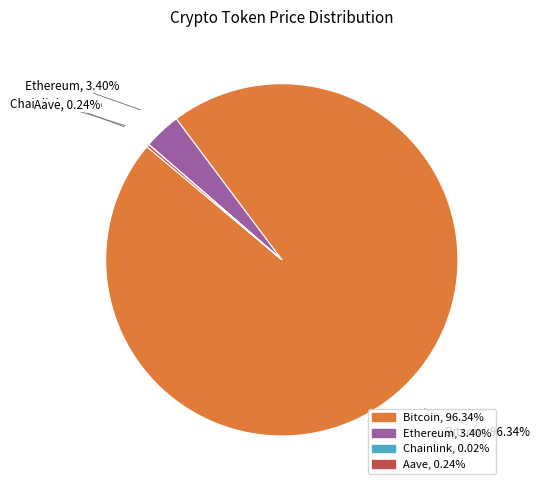

Is there any slice that represents more than half of the pie?

Yes